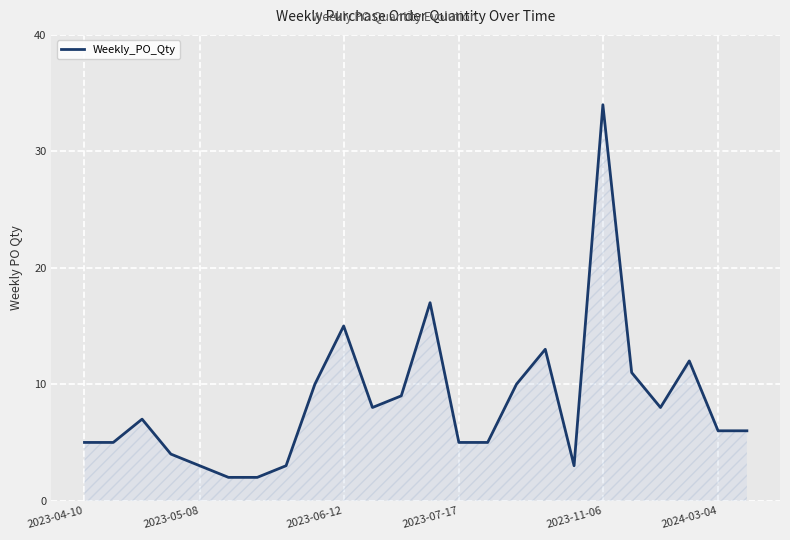

What is the difference between the maximum and minimum values?

32